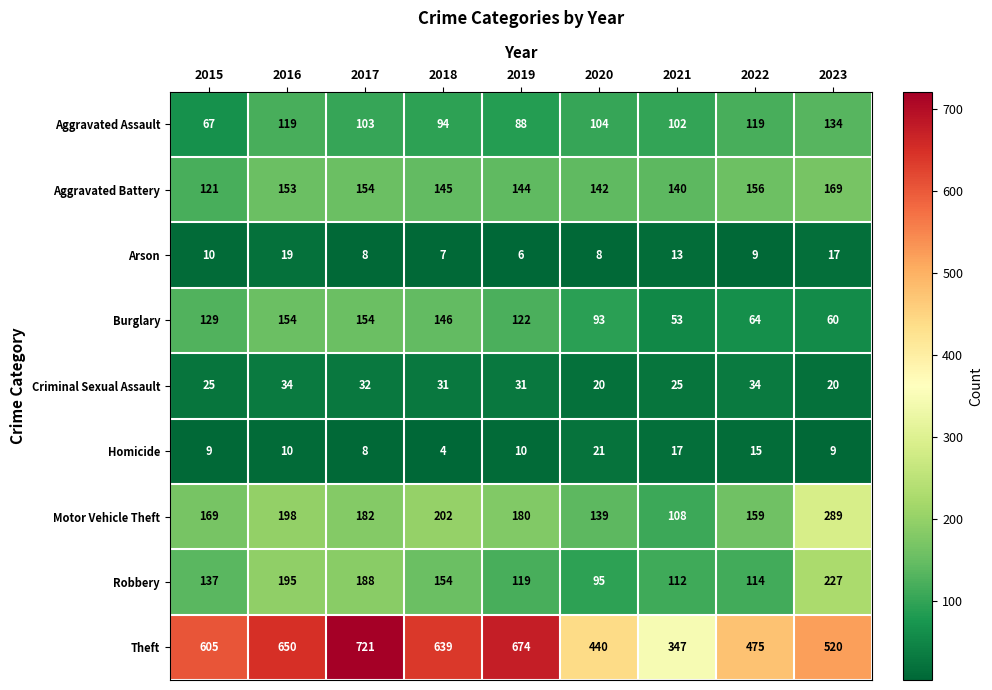

What is the difference between the highest and lowest values at 2018?

635